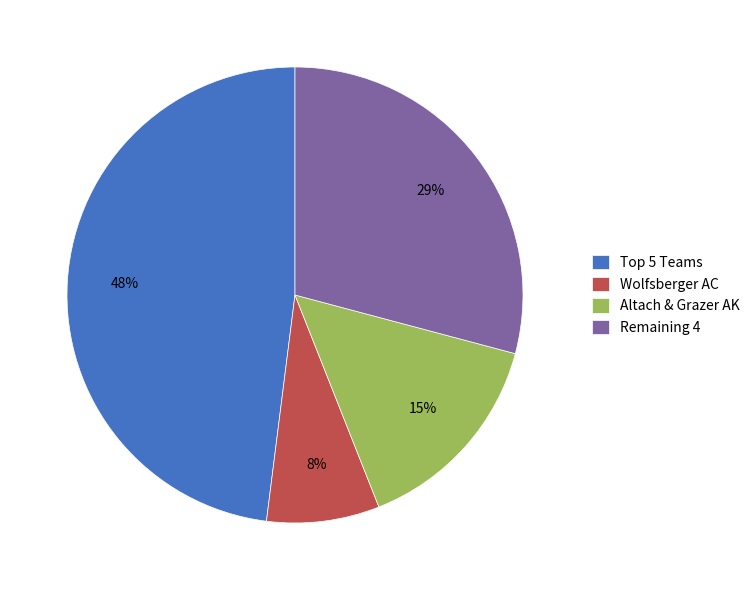

Which slice is the largest?

Top 5 Teams